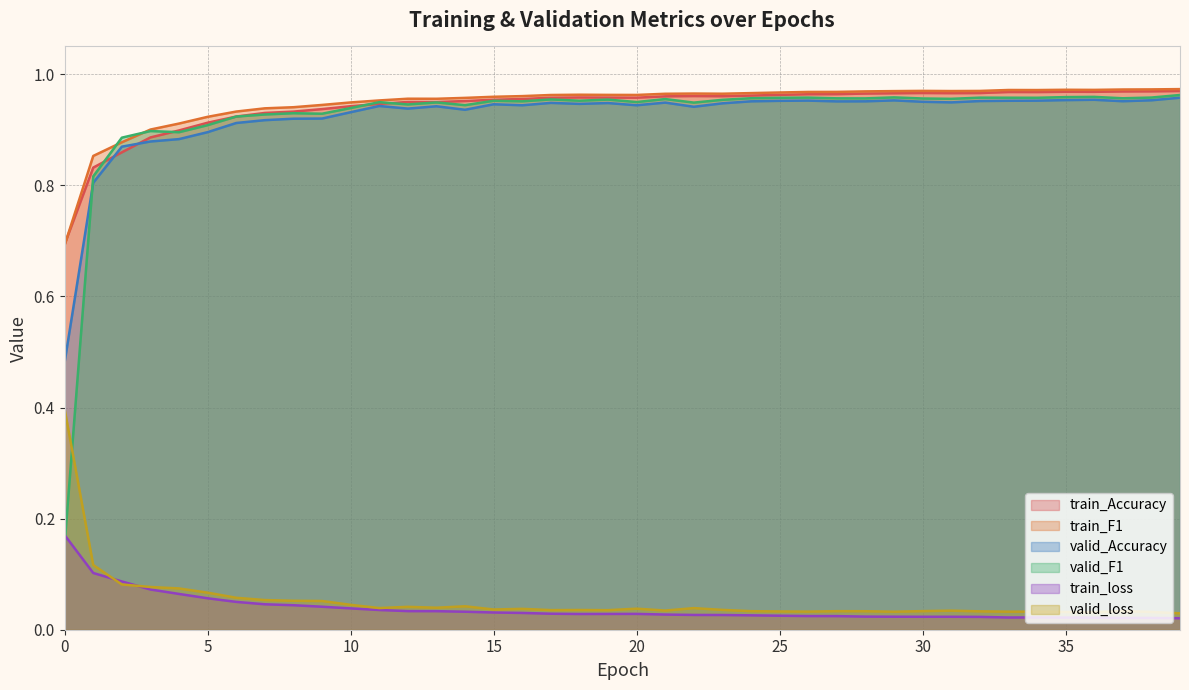

At which label does train_Accuracy reach its peak?

39